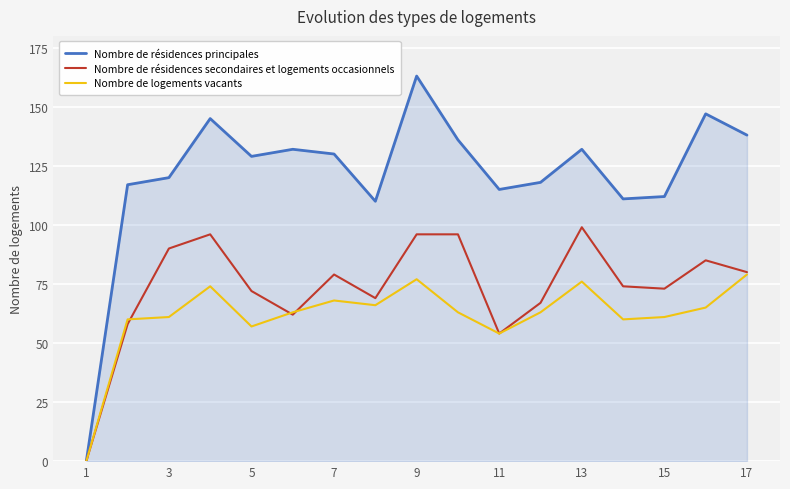

Which series has the largest total across all categories?

Nombre de résidences principales